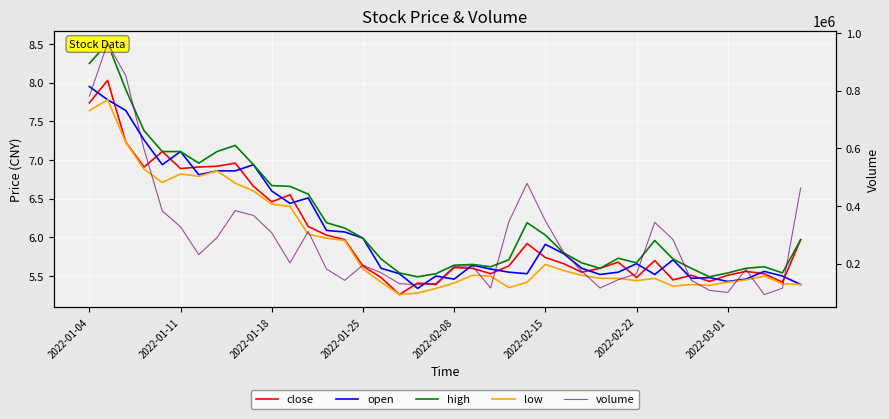

Which series has the largest total across all categories?

volume